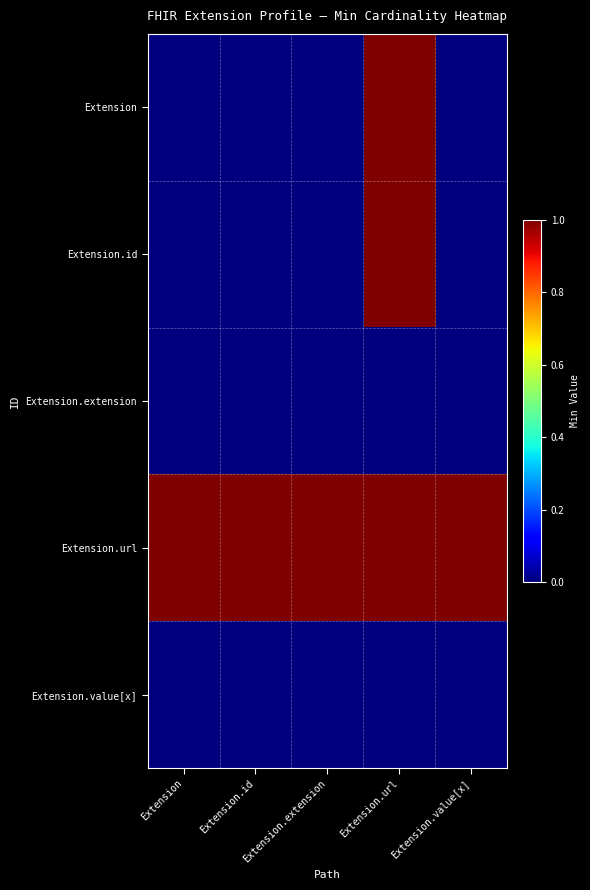

Rank the series at Extension.value[x] from highest to lowest value.

Extension.url, Extension, Extension.id, Extension.extension, Extension.value[x]